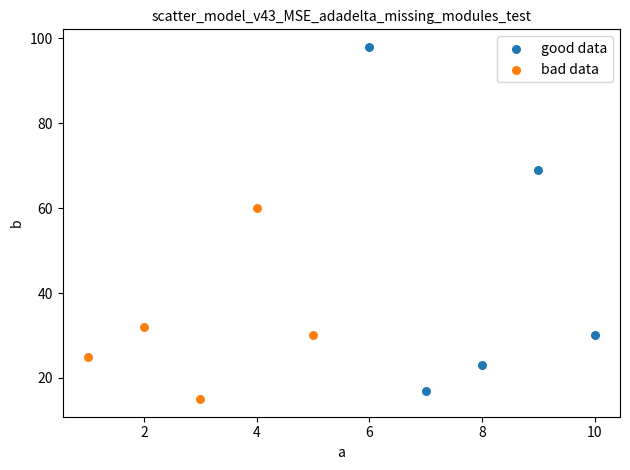

Which series reaches the maximum Y coordinate?

good data